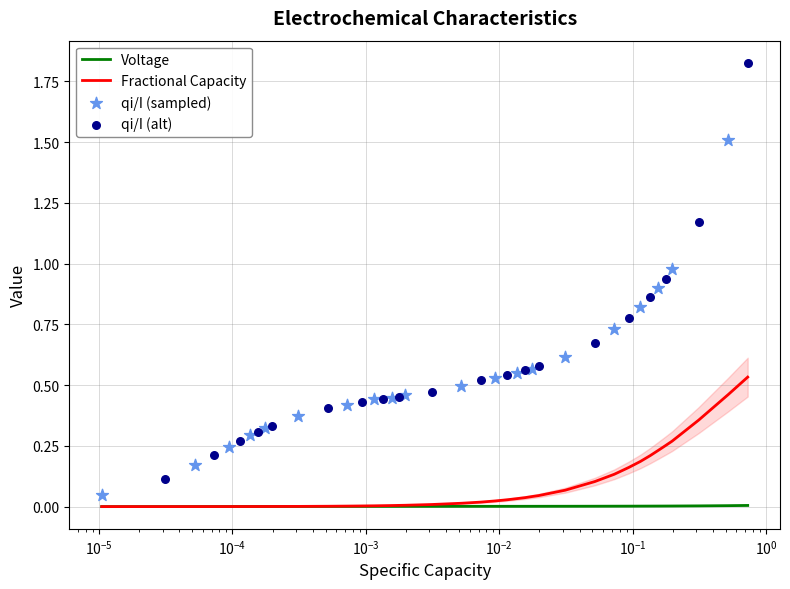

Which series contains the lowest Y value?

Voltage